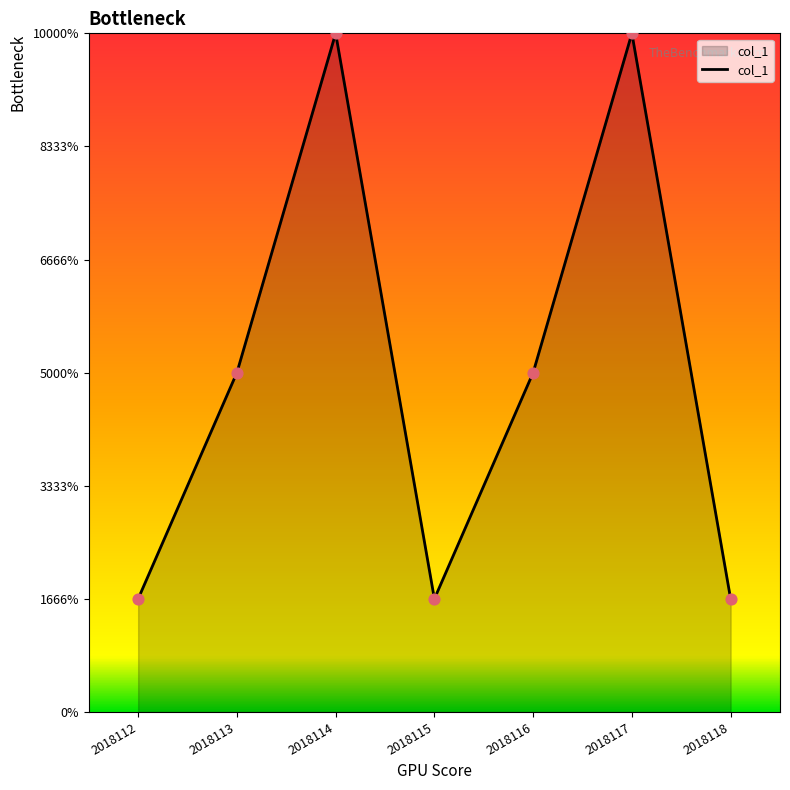

Does the chart have visible grid lines?

No